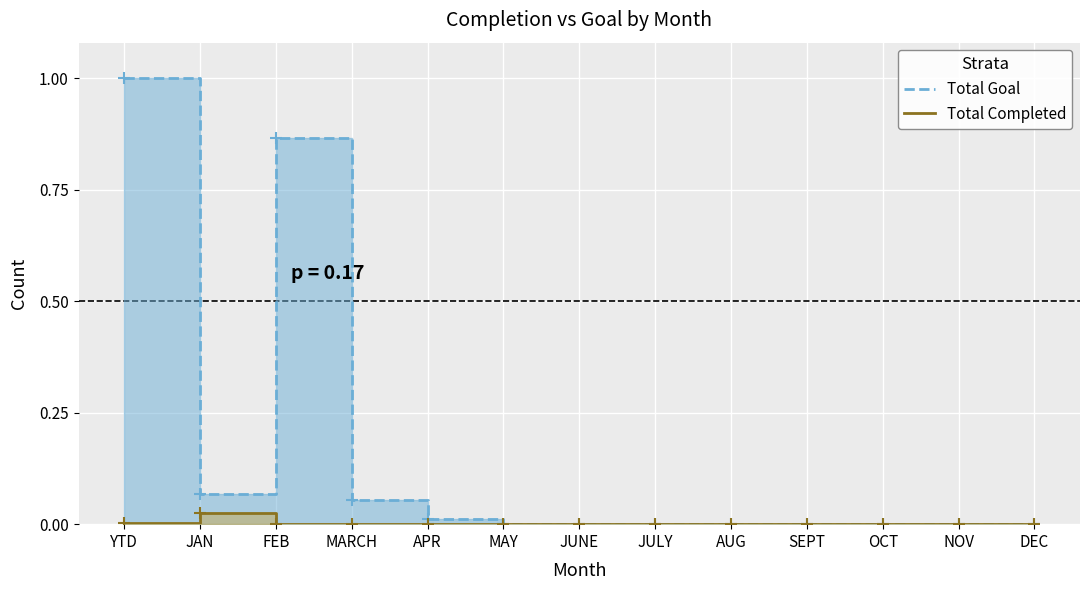

List the labels in order of Total Completed value, largest first.

JAN, YTD, FEB, MARCH, APR, MAY, JUNE, JULY, AUG, SEPT, OCT, NOV, DEC